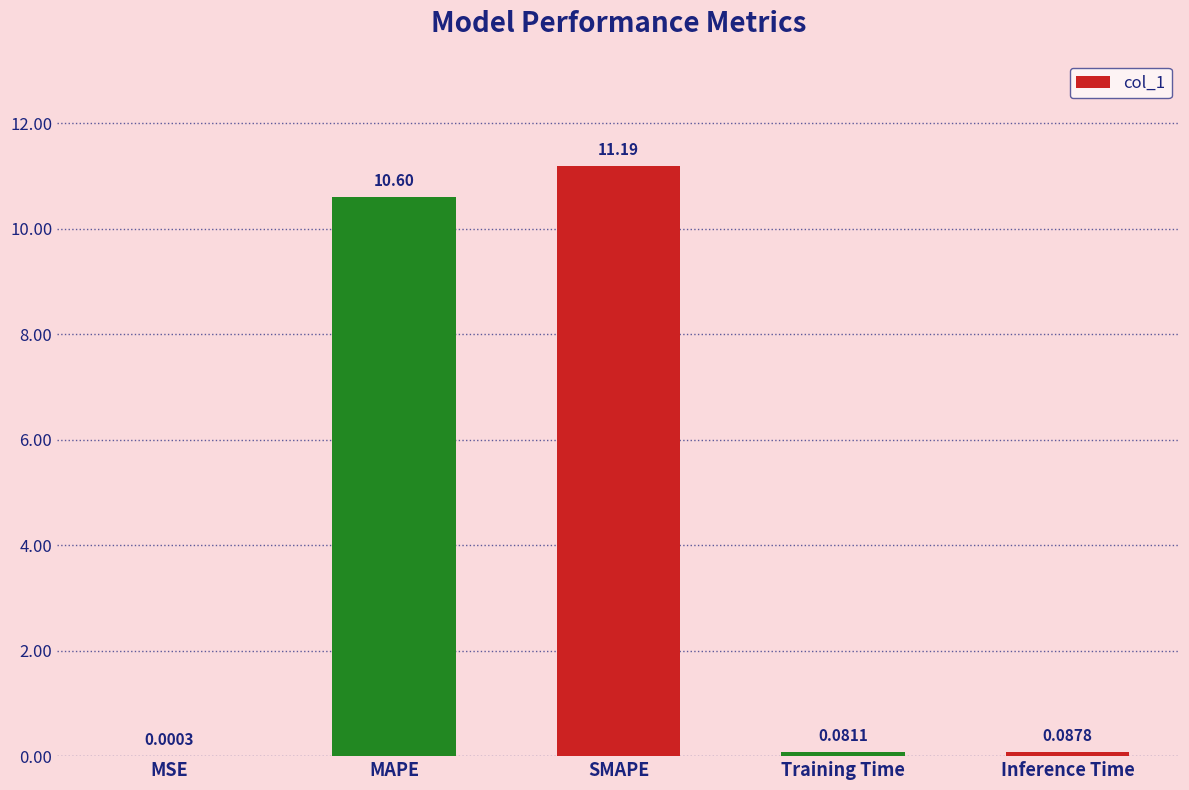

Which label corresponds to the largest value in the chart?

SMAPE